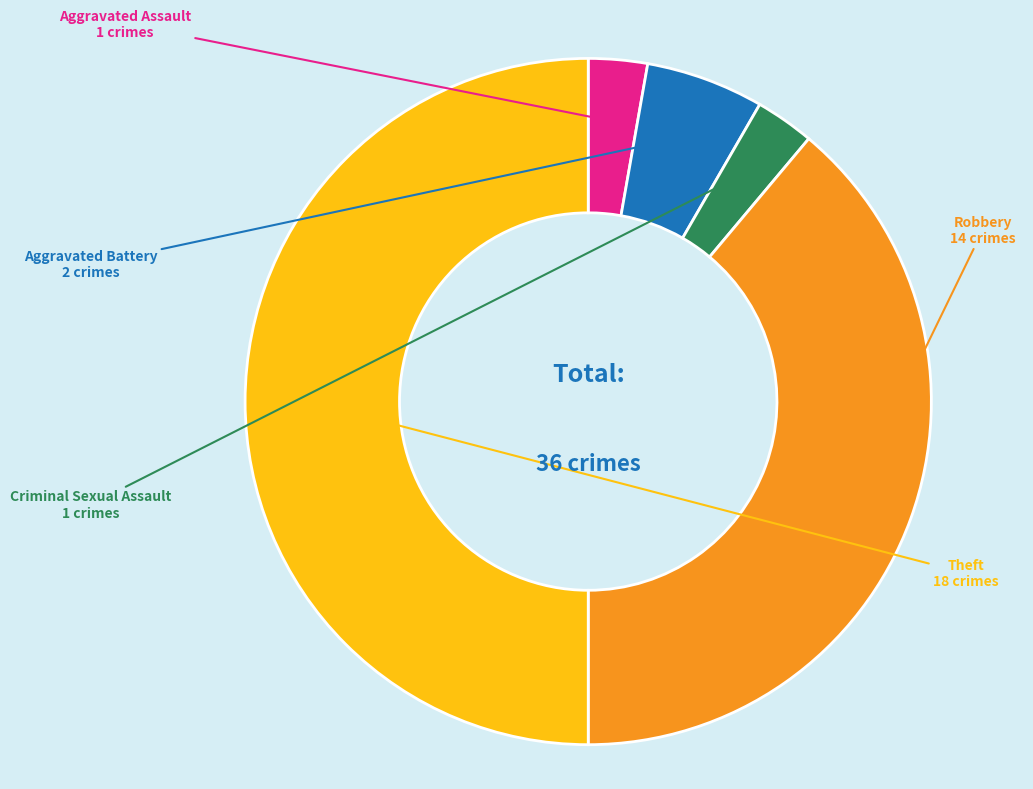

What is the largest slice in the pie chart?

Theft